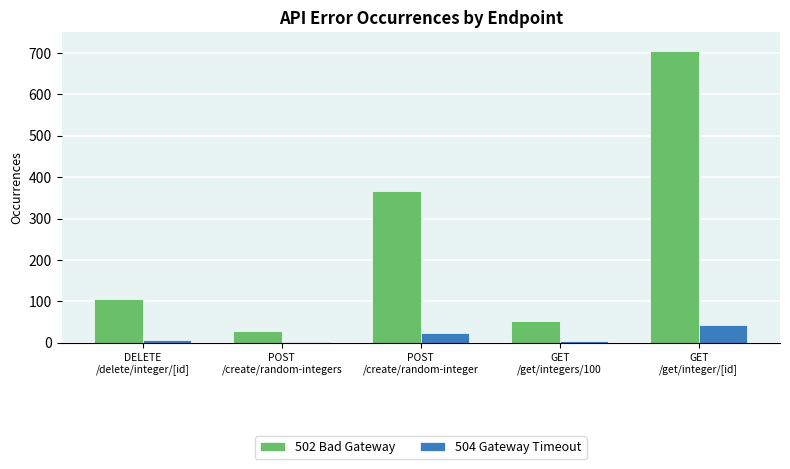

Count the number of data series in this chart.

2